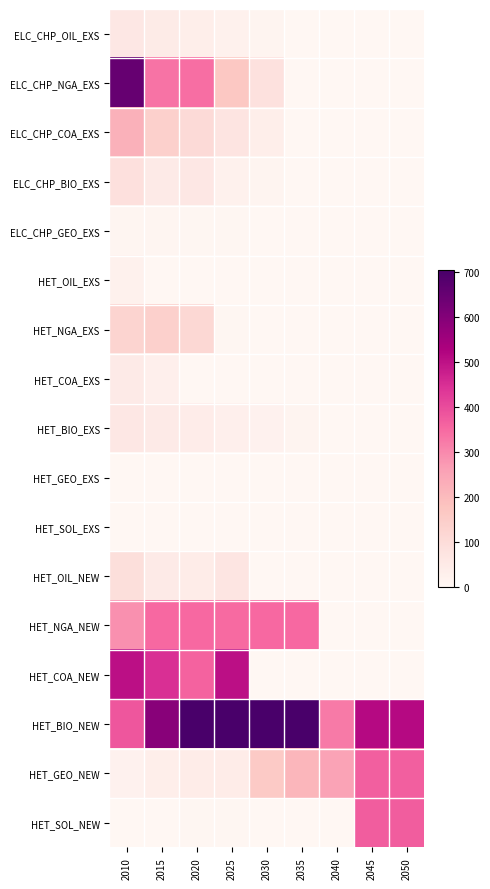

Reading left to right, extract all data points from this chart.

ELC_CHP_OIL_EXS: 2010=58.0	2015=44.6	2020=33.4	2025=22.3	2030=11.1	2035=0.0	2040=0.0	2045=0.0	2050=0.0
ELC_CHP_NGA_EXS: 2010=652.2	2015=335.9	2020=344.3	2025=168.0	2030=84.0	2035=0.0	2040=0.0	2045=0.0	2050=0.0
ELC_CHP_COA_EXS: 2010=222.5	2015=140.6	2020=105.4	2025=70.3	2030=35.1	2035=0.0	2040=0.0	2045=0.0	2050=0.0
ELC_CHP_BIO_EXS: 2010=85.9	2015=49.3	2020=58.5	2025=24.7	2030=12.3	2035=0.0	2040=0.0	2045=0.0	2050=0.0
ELC_CHP_GEO_EXS: 2010=6.9	2015=5.5	2020=4.2	2025=2.8	2030=1.4	2035=0.0	2040=0.0	2045=0.0	2050=0.0
HET_OIL_EXS: 2010=23.2	2015=0.0	2020=0.0	2025=0.0	2030=0.0	2035=0.0	2040=0.0	2045=0.0	2050=0.0
HET_NGA_EXS: 2010=127.5	2015=140.3	2020=115.7	2025=3.8	2030=0.0	2035=0.0	2040=0.0	2045=0.0	2050=0.0
HET_COA_EXS: 2010=47.7	2015=29.3	2020=0.0	2025=0.0	2030=0.0	2035=0.0	2040=0.0	2045=0.0	2050=0.0
HET_BIO_EXS: 2010=59.1	2015=49.2	2020=39.4	2025=29.5	2030=19.7	2035=9.8	2040=0.0	2045=0.0	2050=0.0
HET_GEO_EXS: 2010=2.5	2015=2.1	2020=2.5	2025=1.7	2030=0.8	2035=0.4	2040=0.0	2045=0.0	2050=0.0
HET_SOL_EXS: 2010=0.1	2015=0.0	2020=0.0	2025=0.0	2030=0.0	2035=0.0	2040=0.0	2045=0.0	2050=0.0
HET_OIL_NEW: 2010=92.4	2015=47.9	2020=41.8	2025=67.9	2030=1.4	2035=0.0	2040=0.0	2045=0.0	2050=0.0
HET_NGA_NEW: 2010=288.2	2015=350.4	2020=350.4	2025=349.9	2030=350.4	2035=350.4	2040=0.0	2045=0.0	2050=0.0
HET_COA_NEW: 2010=504.0	2015=446.6	2020=362.8	2025=504.0	2030=0.0	2035=0.0	2040=0.0	2045=0.0	2050=0.0
HET_BIO_NEW: 2010=381.5	2015=590.4	2020=705.5	2025=705.5	2030=705.5	2035=705.5	2040=324.0	2045=513.7	2050=513.7
HET_GEO_NEW: 2010=21.7	2015=33.8	2020=42.5	2025=42.6	2030=157.8	2035=210.6	2040=255.1	2045=368.4	2050=368.4
HET_SOL_NEW: 2010=0.1	2015=1.0	2020=2.8	2025=2.8	2030=2.7	2035=1.8	2040=0.0	2045=371.6	2050=371.6